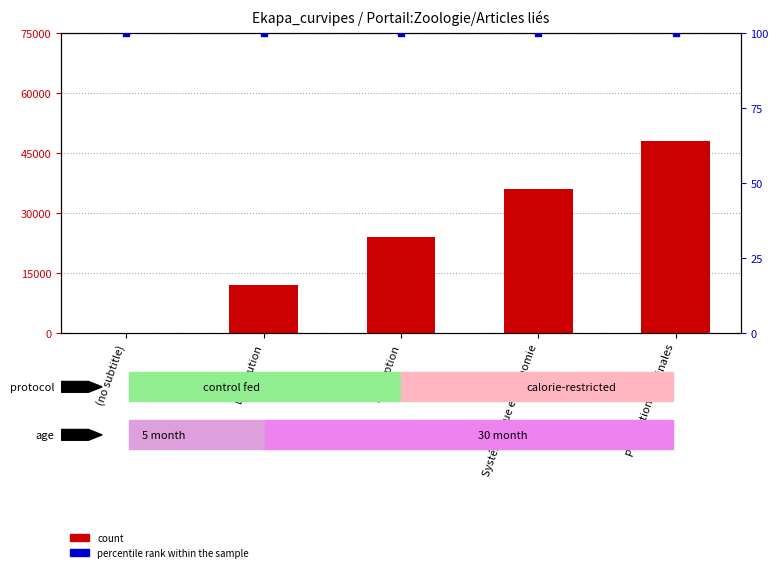

How many values in the count series exceed 24000?

2